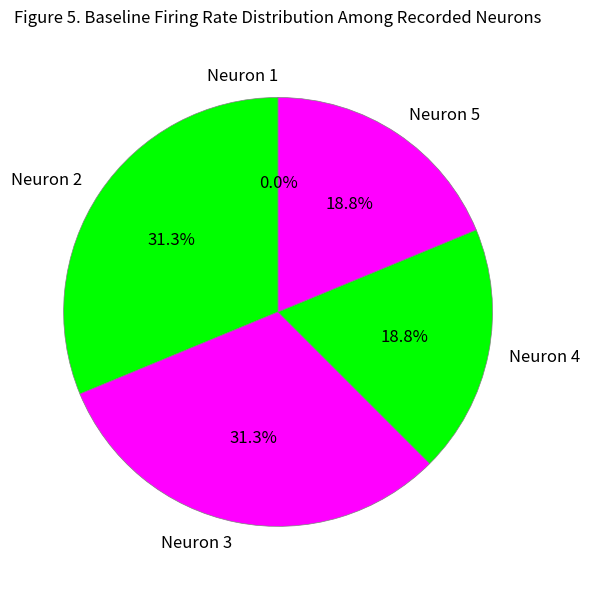

Is Neuron 4 the majority of the pie?

No